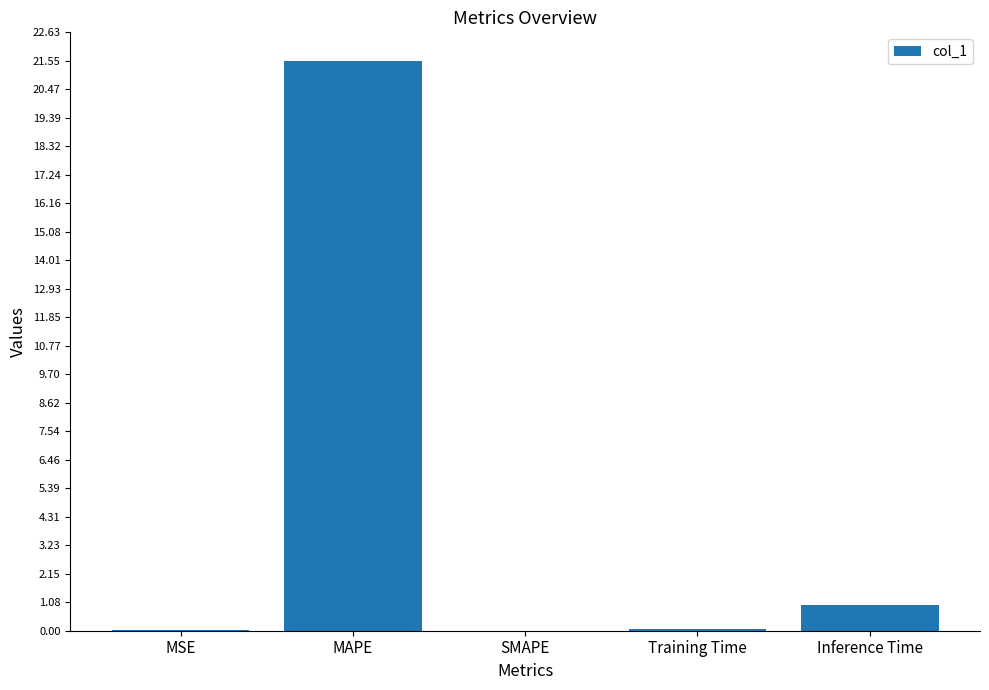

The value at SMAPE is 10.2. True or false?

False